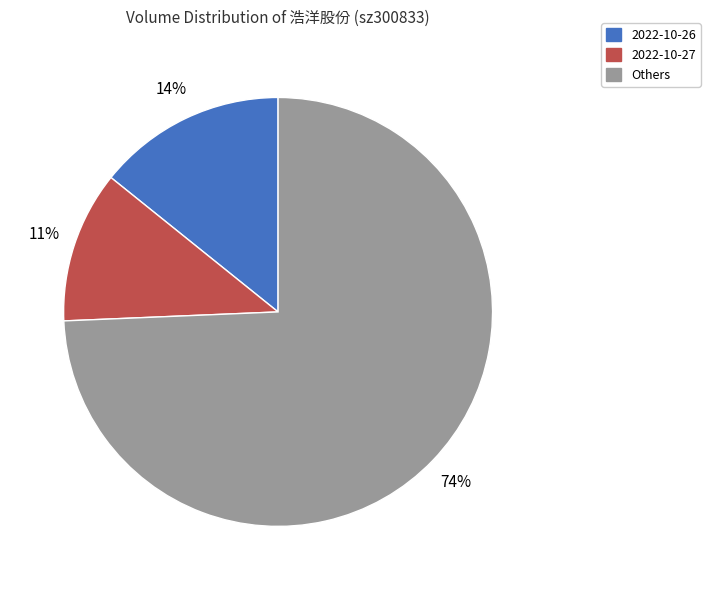

To the nearest percent, what is the combined percentage of Others and 2022-10-26?

89%